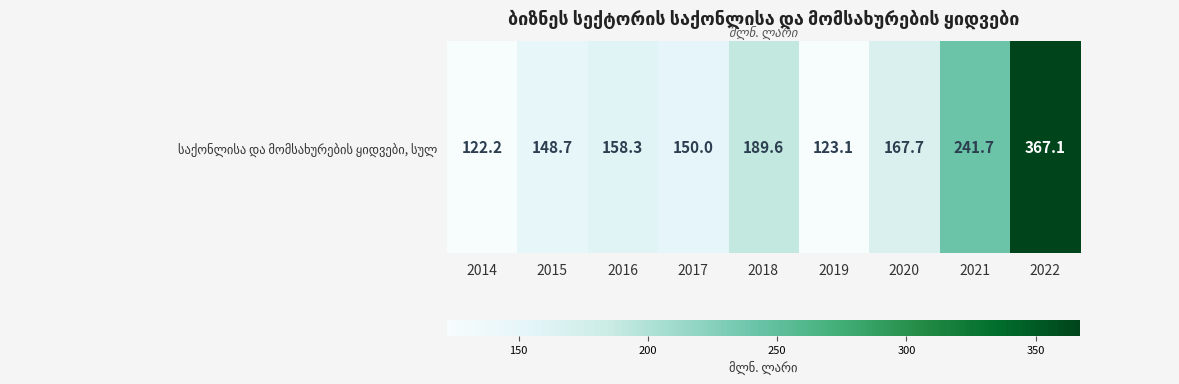

Where does the data first go above 158?

2016